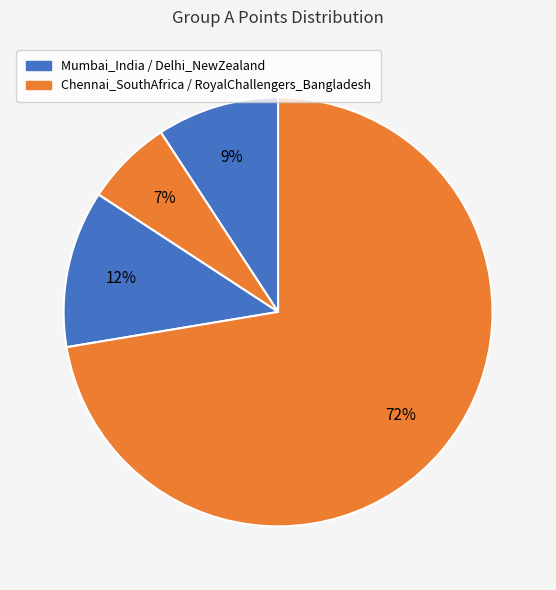

How many slices are in this pie chart?

4